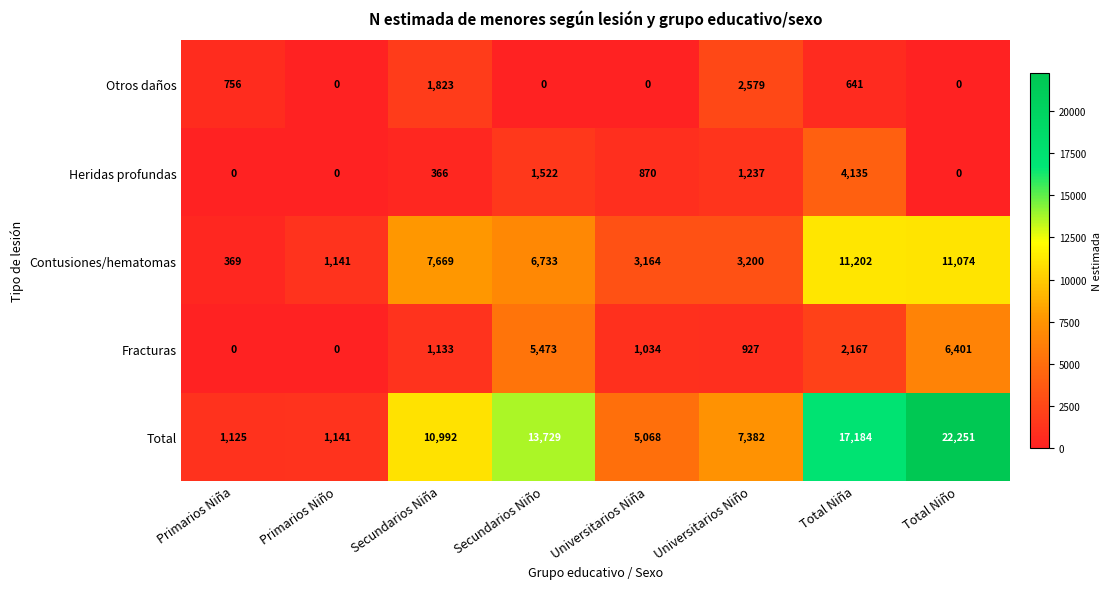

Is it true that Total equals 1125 at Primarios Niña?

True